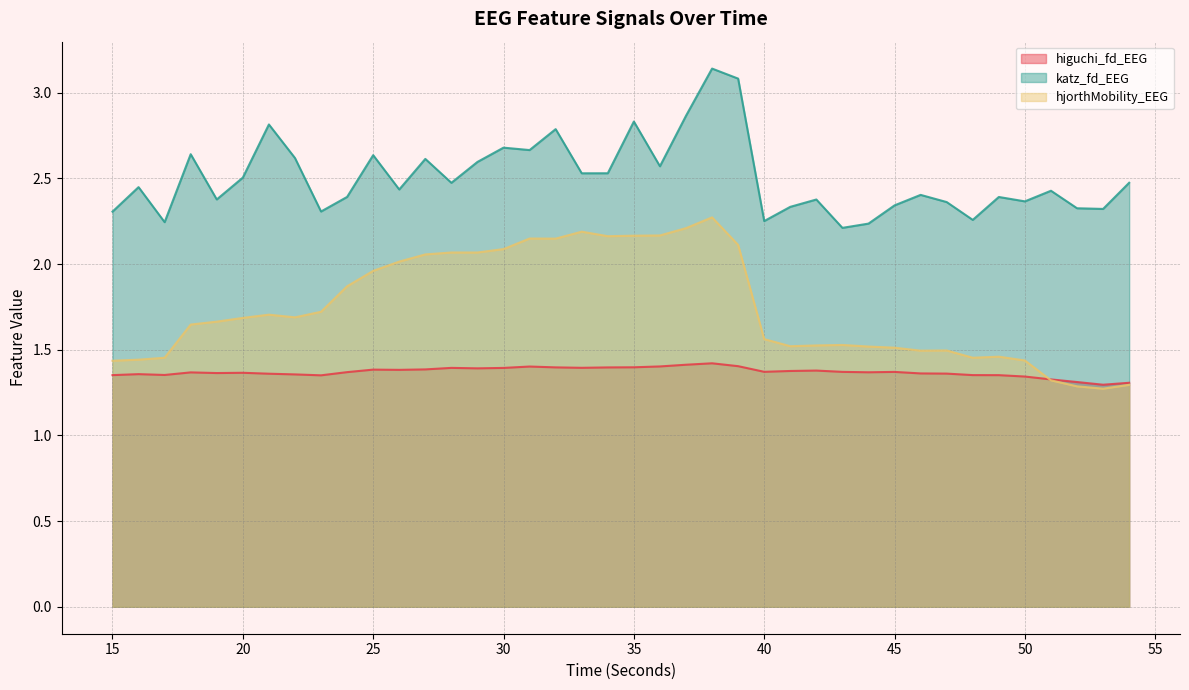

True or false: katz_fd_EEG and higuchi_fd_EEG cross at least once.

False